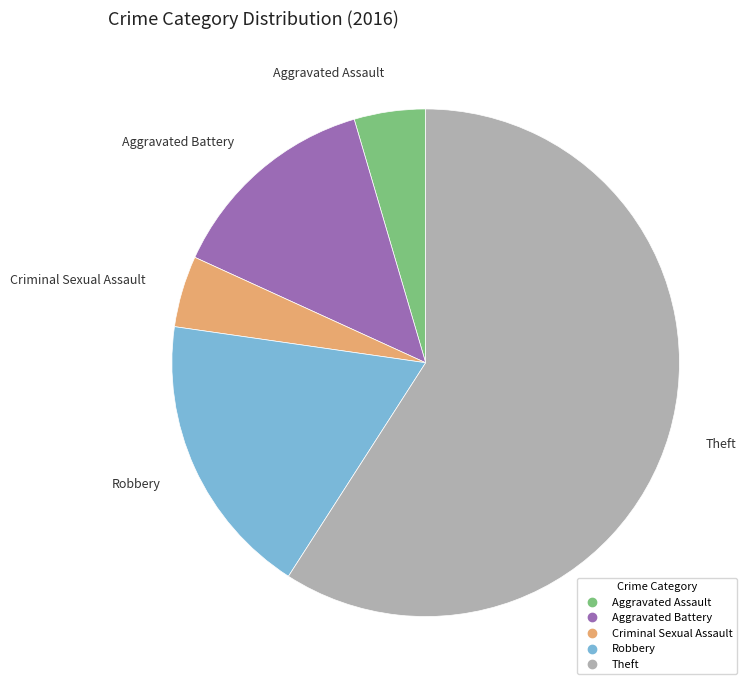

Between Theft and Aggravated Battery, which is larger?

Theft